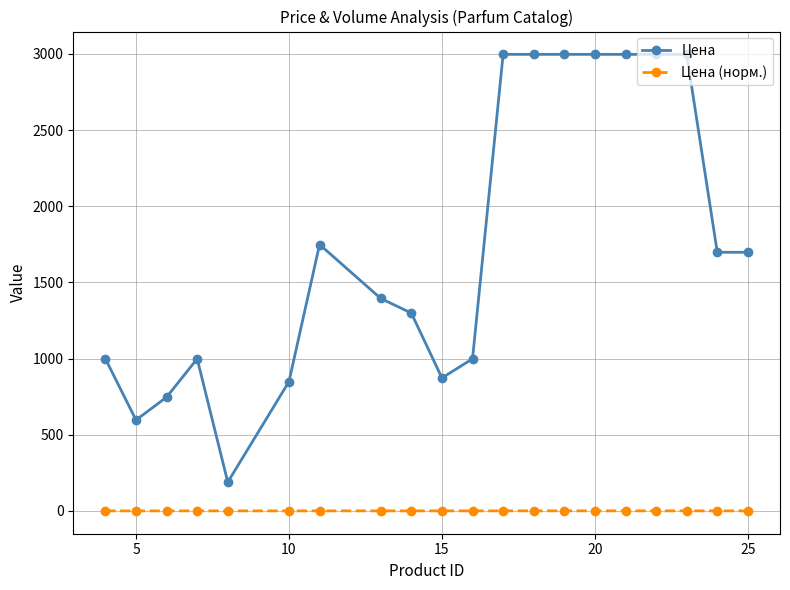

What is the difference between the maximum and minimum values in the Цена series?

2808.0